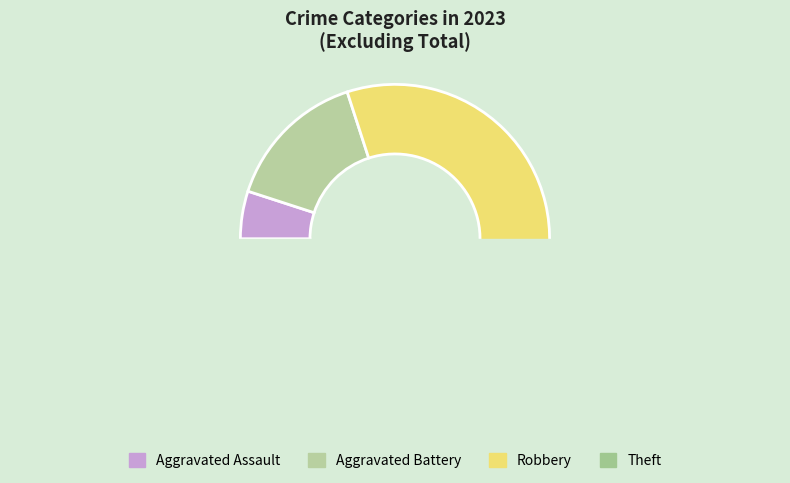

What is the change in value from Aggravated Assault to Aggravated Battery?

+2